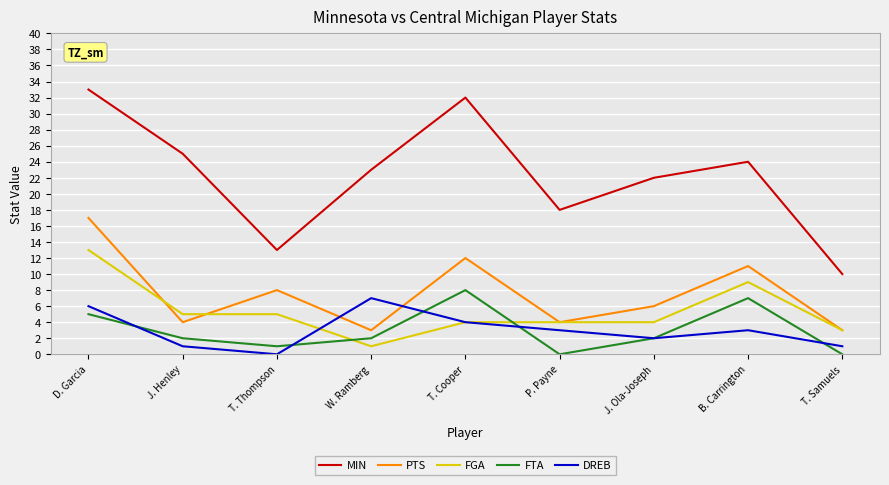

The FTA series shows 12 at B. Carrington. True or false?

False